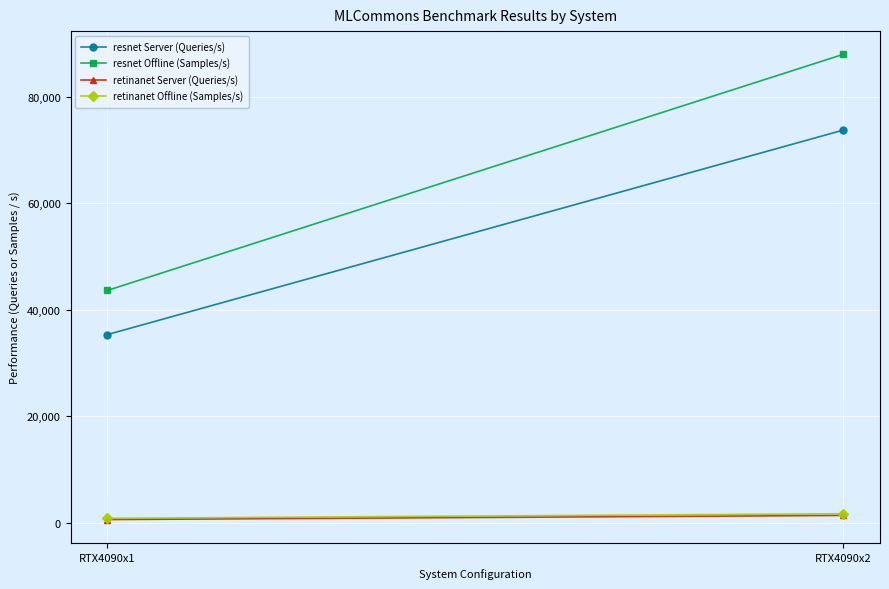

The resnet Offline (Samples/s) series shows 87961.8 at RTX4090x2. True or false?

True